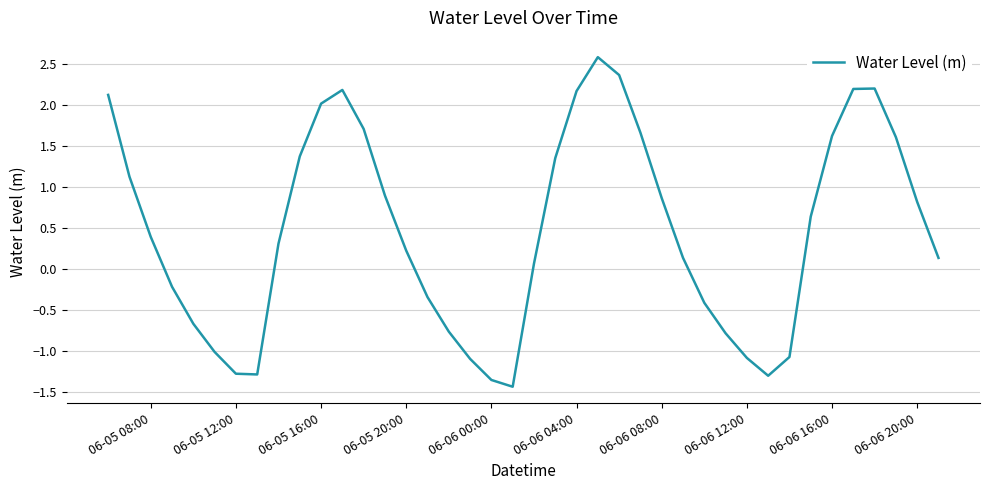

What is the sum of all values?

18.7